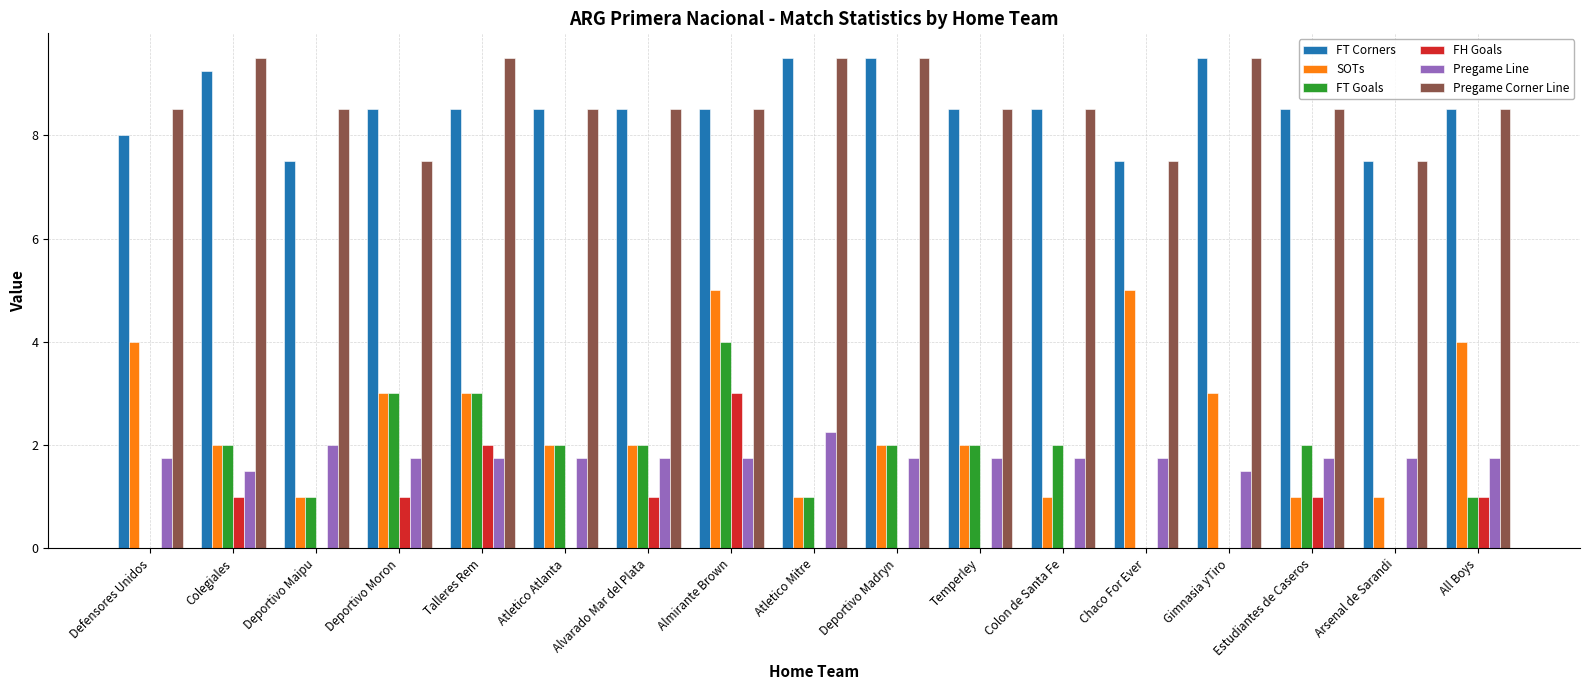

The SOTs series shows 4.0 at Defensores Unidos. True or false?

True